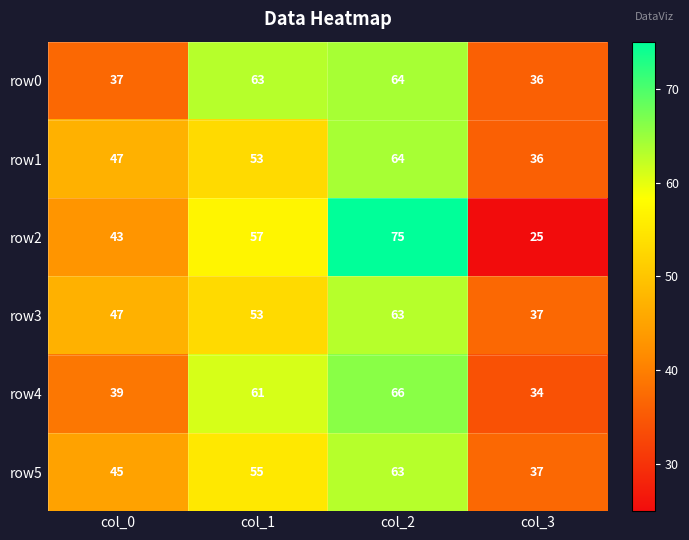

Between col_2 and col_3, which series saw the biggest shift?

row2